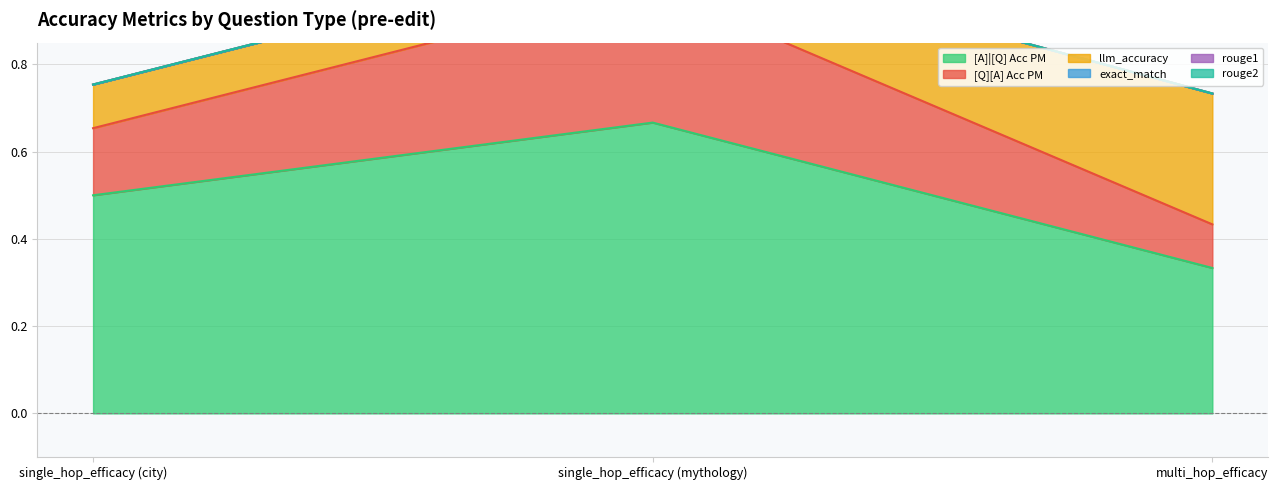

At which label is rouge2 closest to 0?

single_hop_efficacy (city)